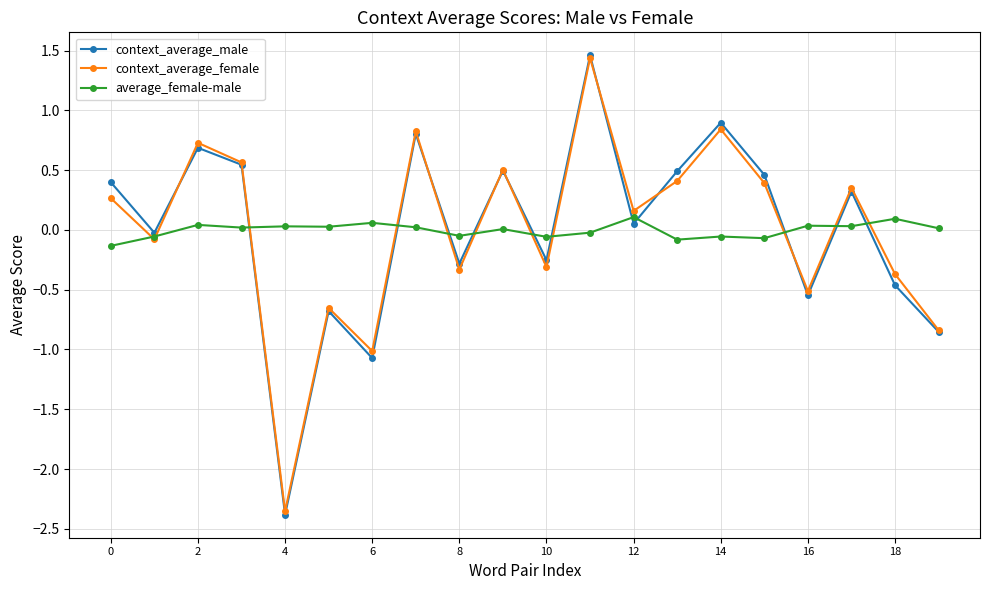

How many interior local peaks does the context_average_male series have?

7